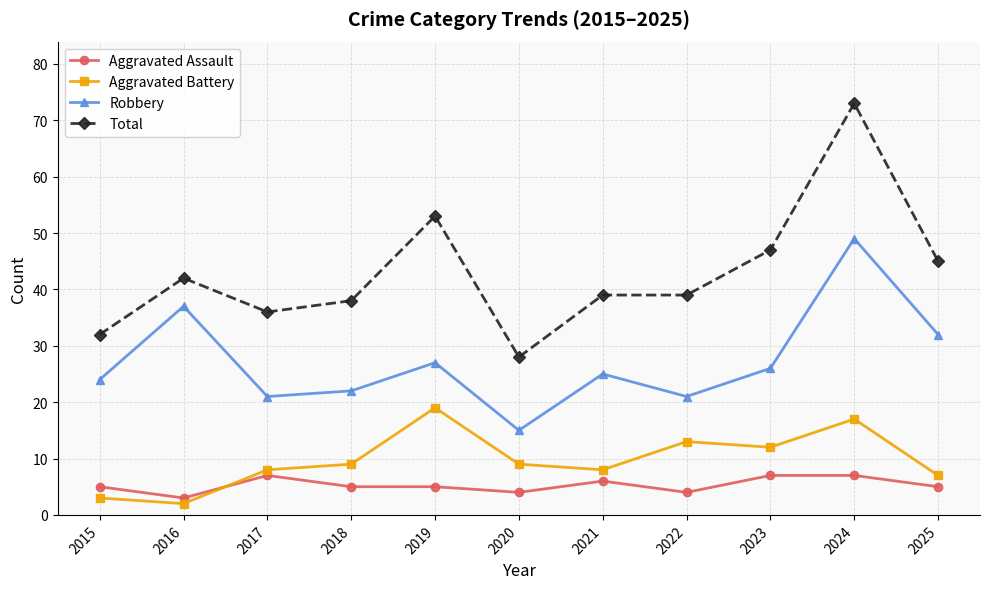

What is the spread (max minus min) of values at 2018?

33